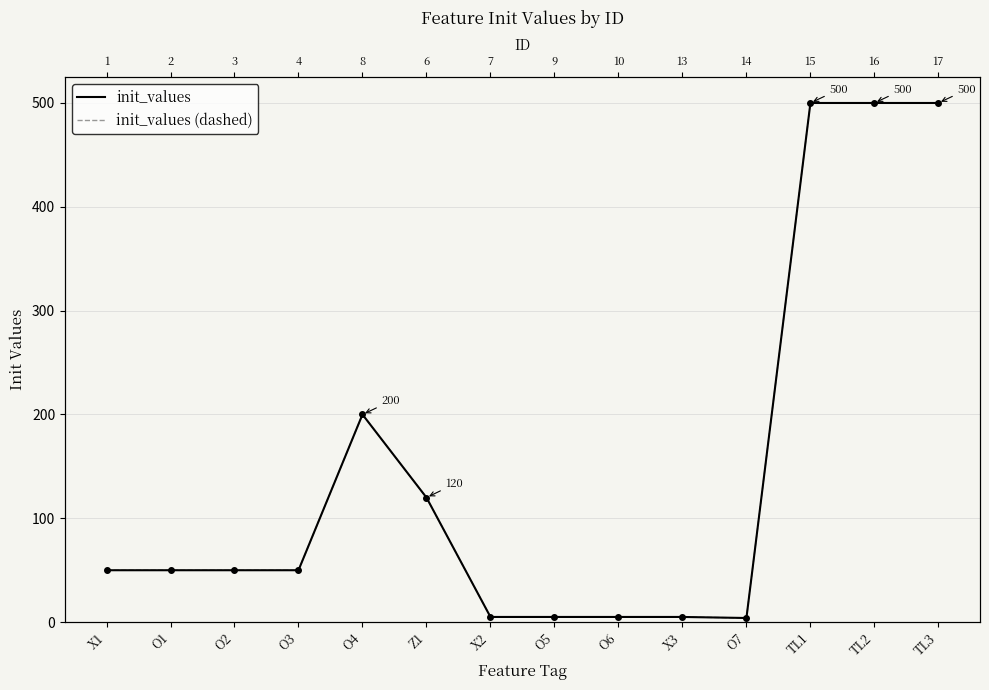

Rank the series at O7 from lowest to highest value.

init_values, init_values (dashed)